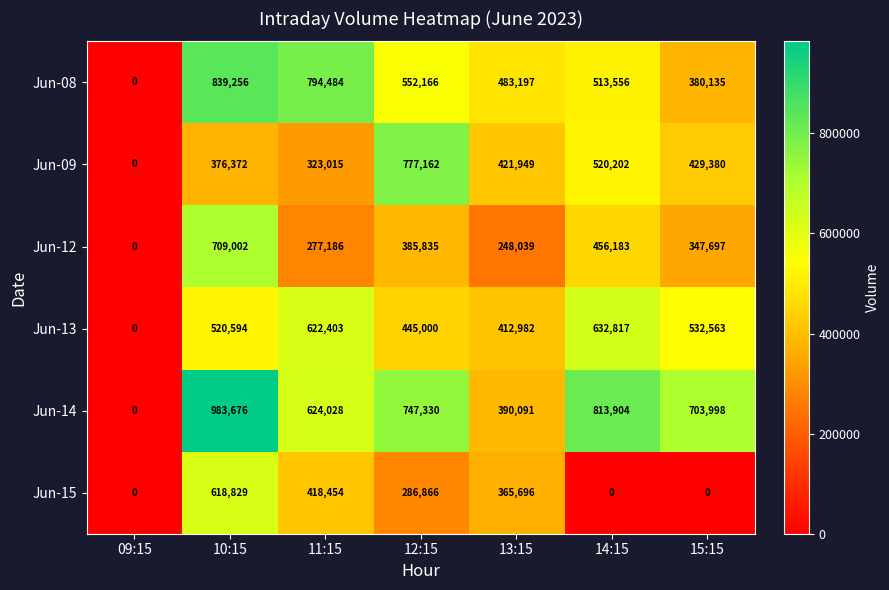

Which series has the largest total across all categories?

Jun-14